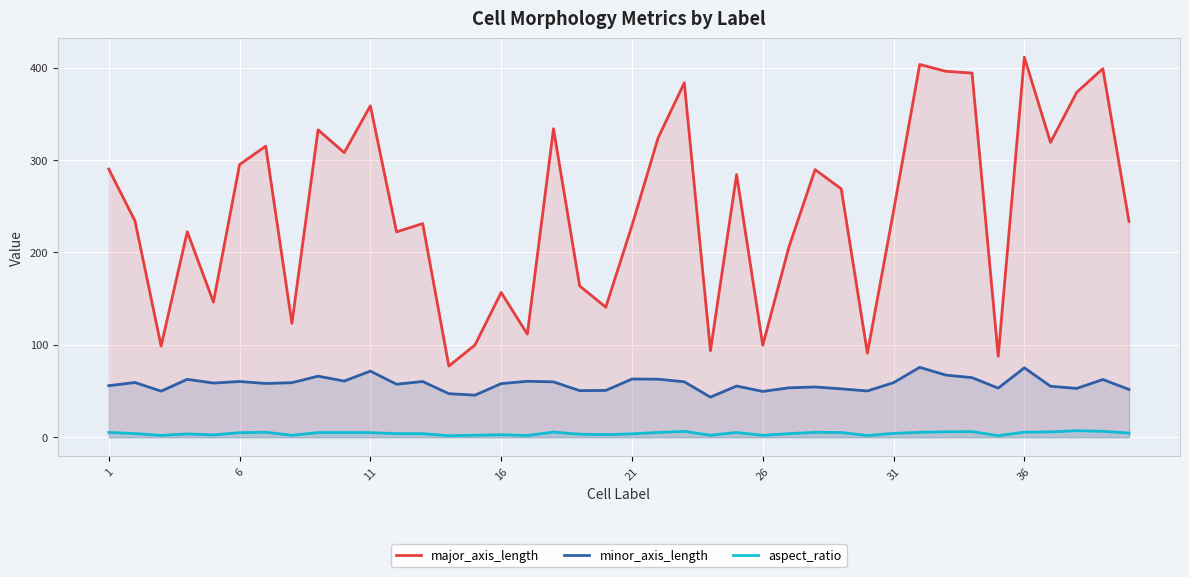

Which series has the largest range (max minus min)?

major_axis_length